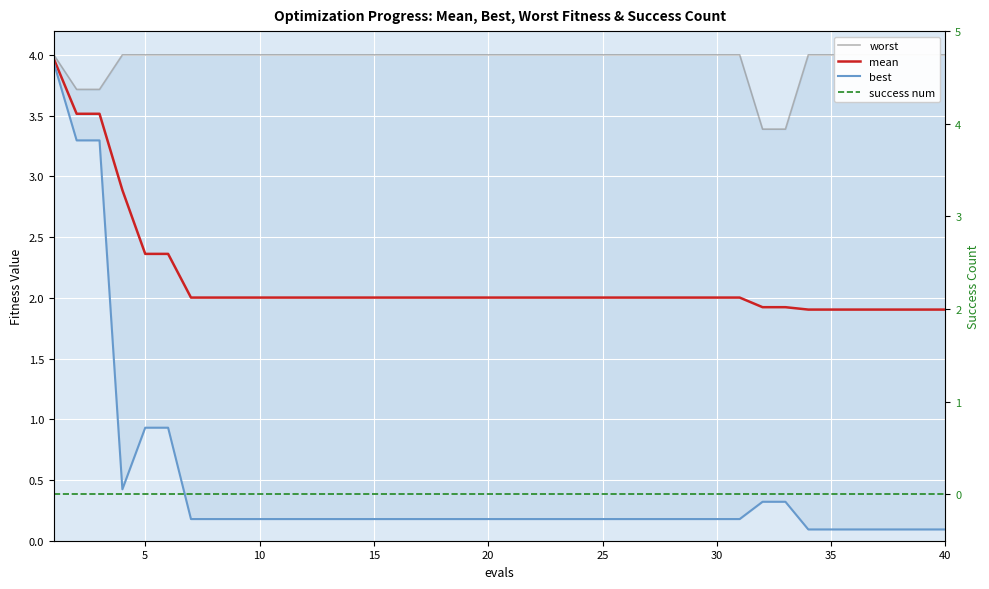

What is the sum of all worst values?

158.2